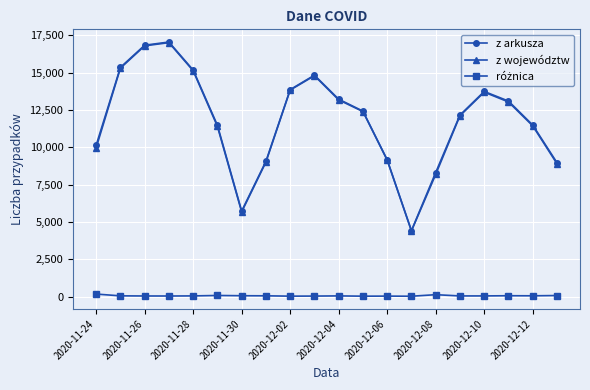

What is the minimum value for z województw?

4399